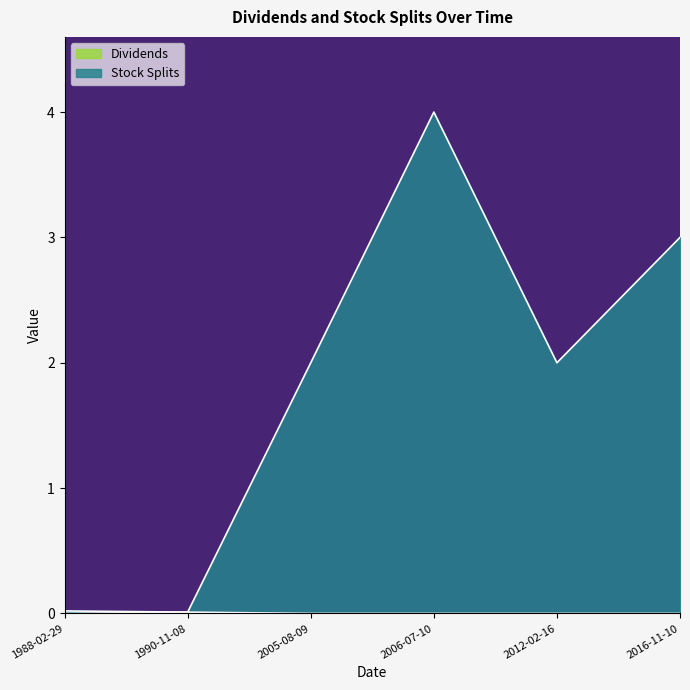

At which category is the sum across all series the highest?

2006-07-10